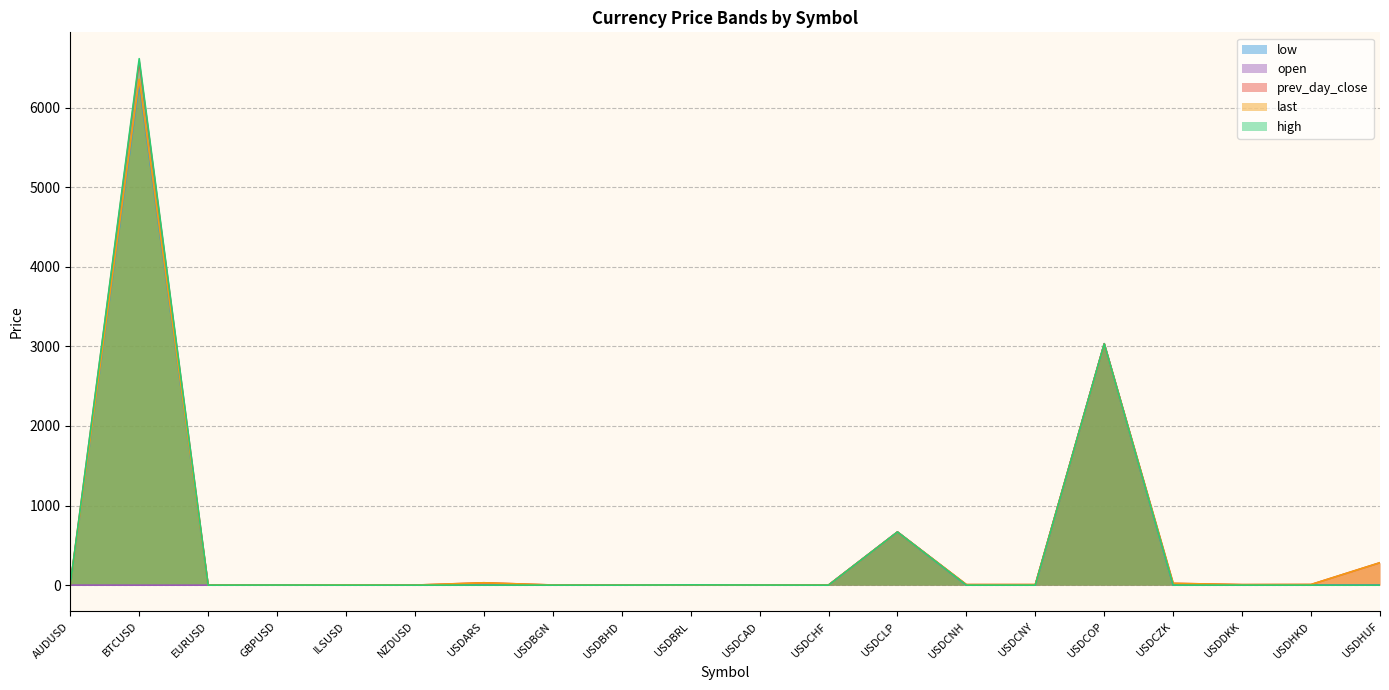

At which category is the sum across all series the highest?

BTCUSD